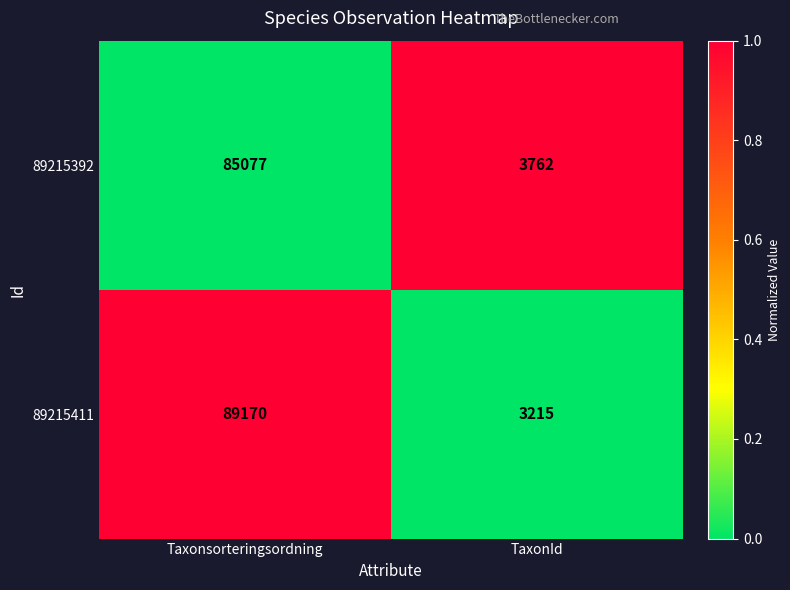

The 89215392 series shows 111949 at Taxonsorteringsordning. True or false?

False